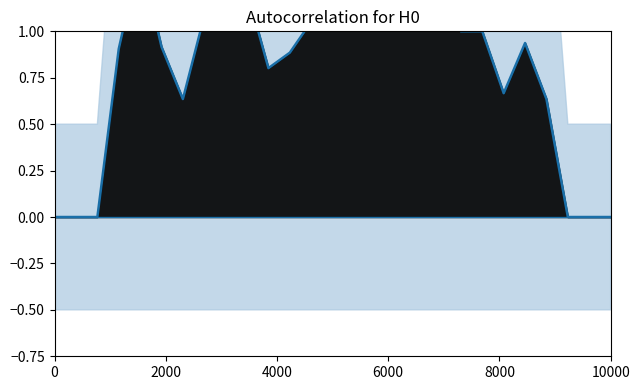

What is the difference between the second highest and second lowest values?

1.4